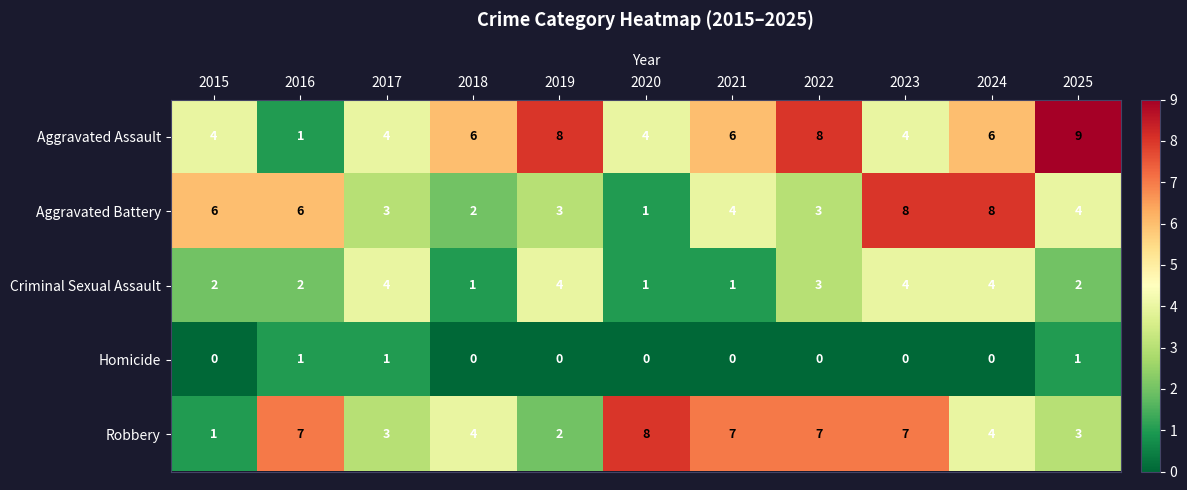

Which series has the largest total across all categories?

Aggravated Assault